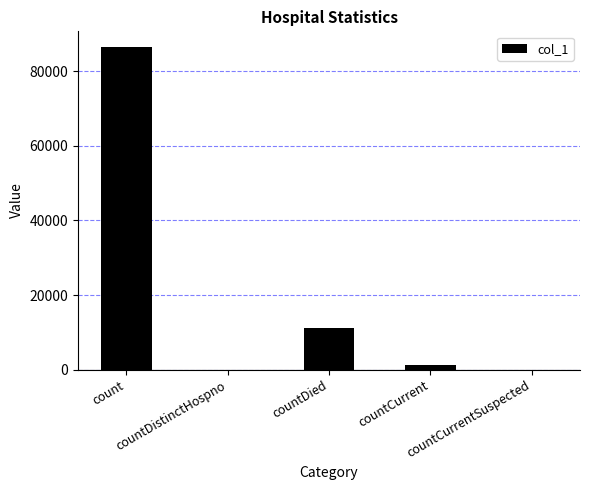

Reading left to right, what are all the values shown in this chart?

86351	0	11118	1346	0